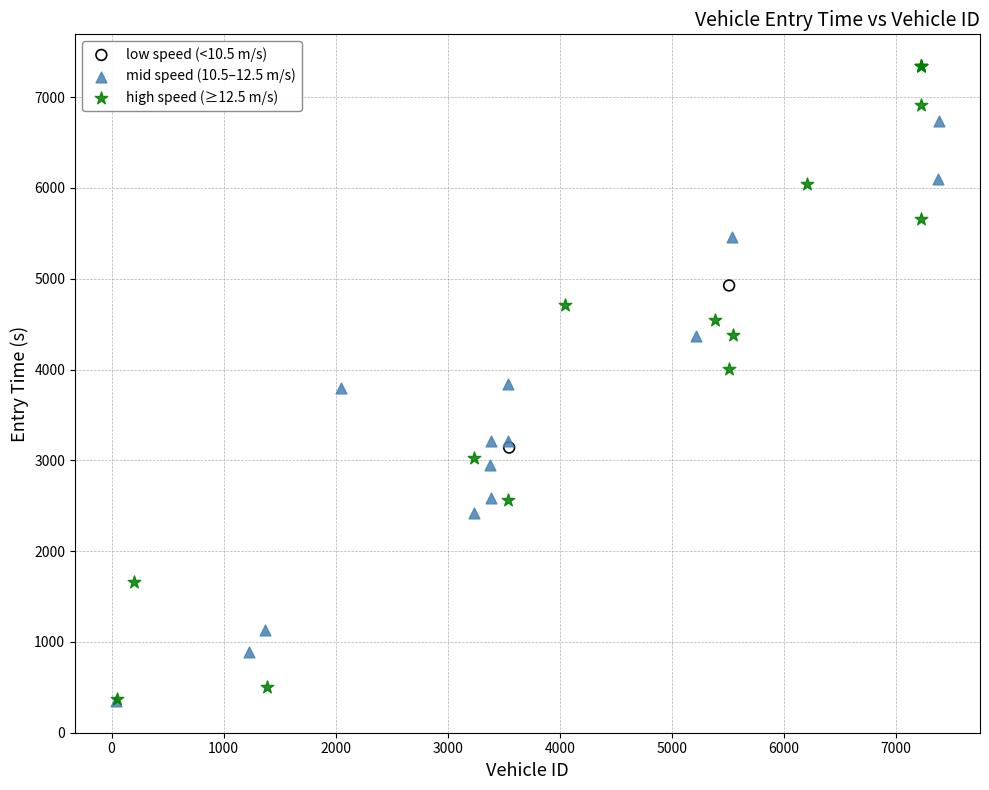

What are all the series names shown in the legend?

low speed (<10.5 m/s), mid speed (10.5–12.5 m/s), high speed (≥12.5 m/s)